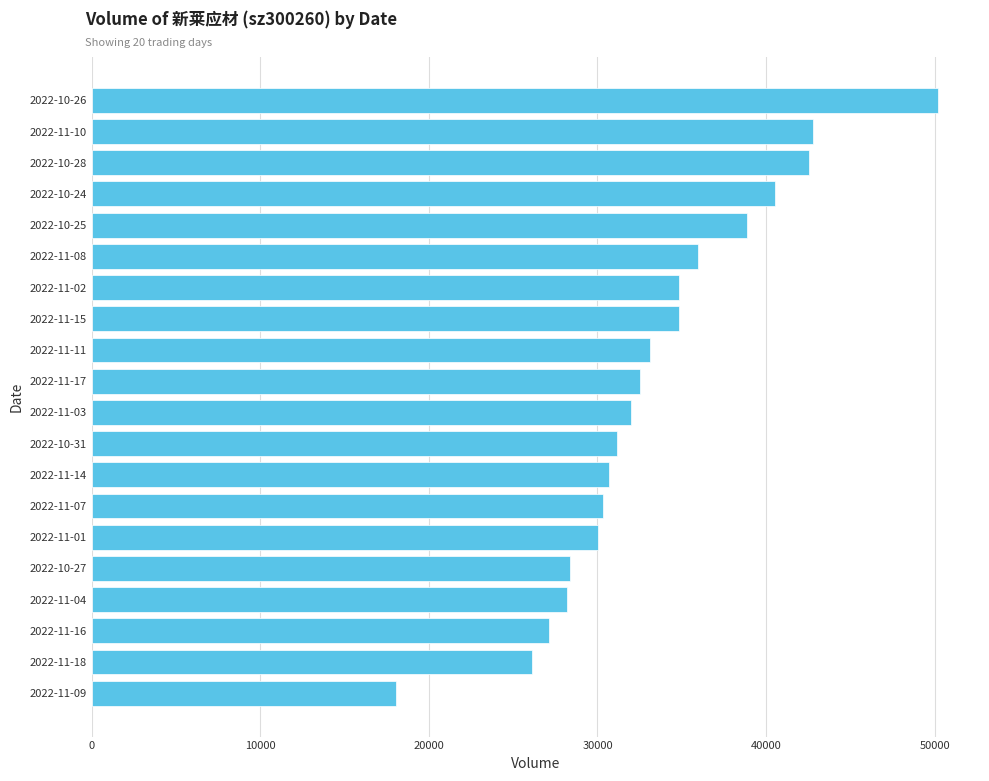

What is the label of the 10th bar from the top?

2022-11-17